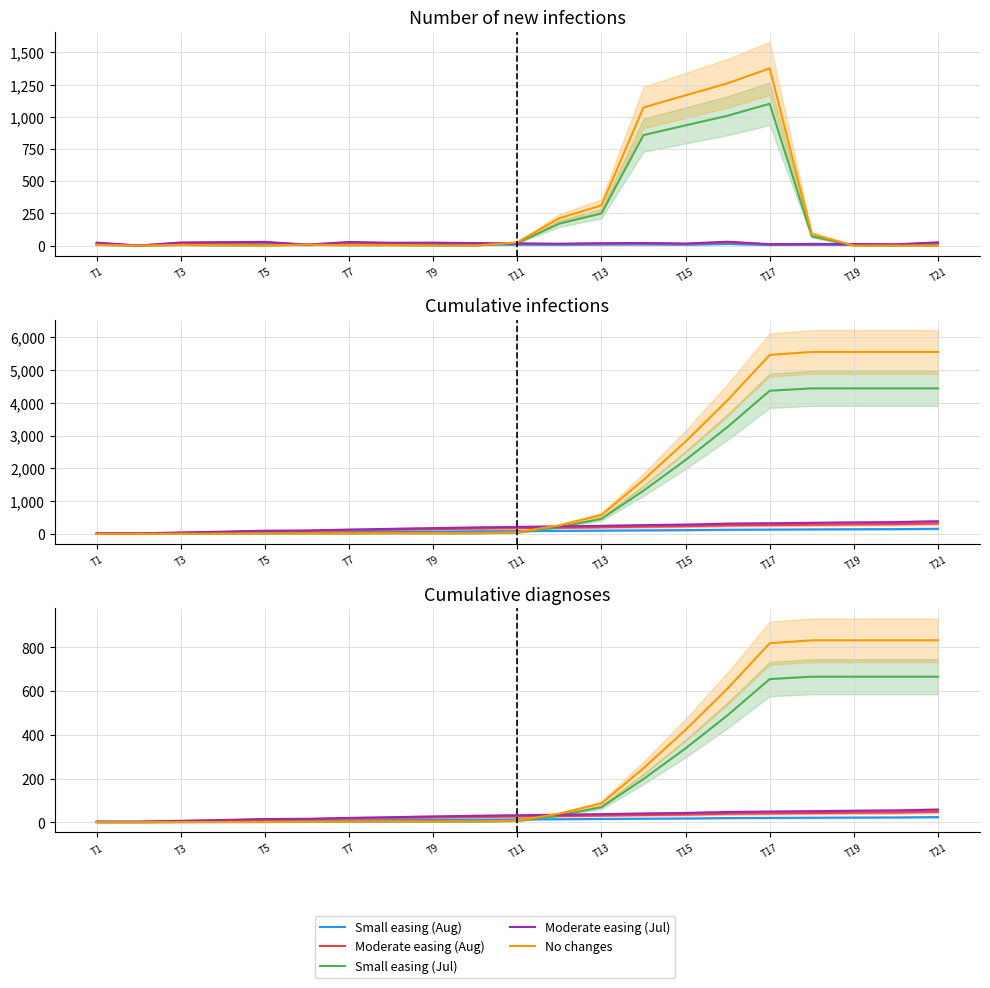

True or false: Small easing (Aug) has more than 0 interior local peaks.

False